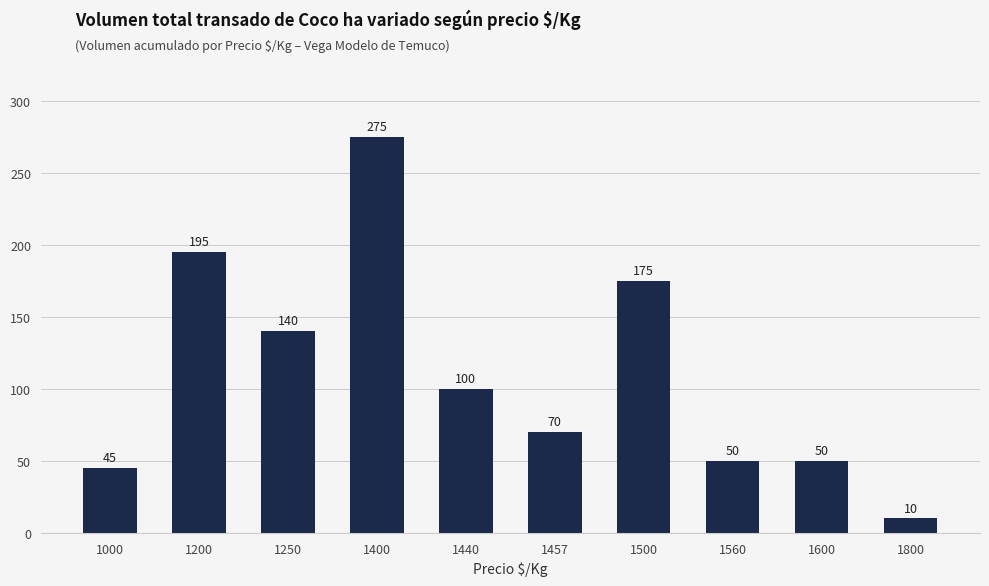

What is the difference between the maximum and minimum values?

265